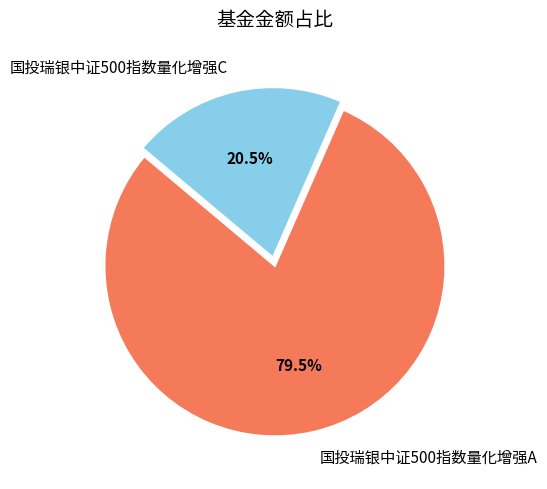

What percentage do 国投瑞银中证500指数量化增强C and 国投瑞银中证500指数量化增强A together represent?

100.0%